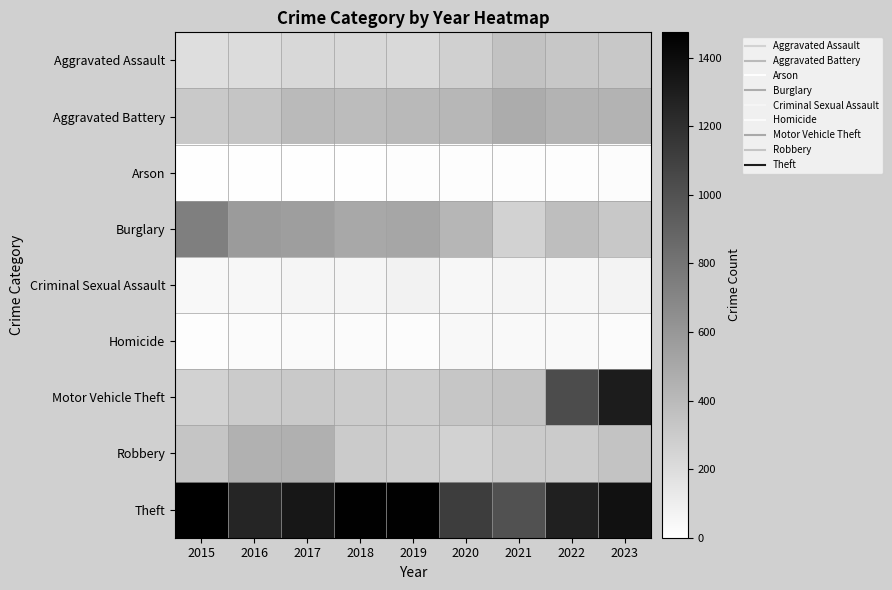

Count the number of data series in this chart.

9